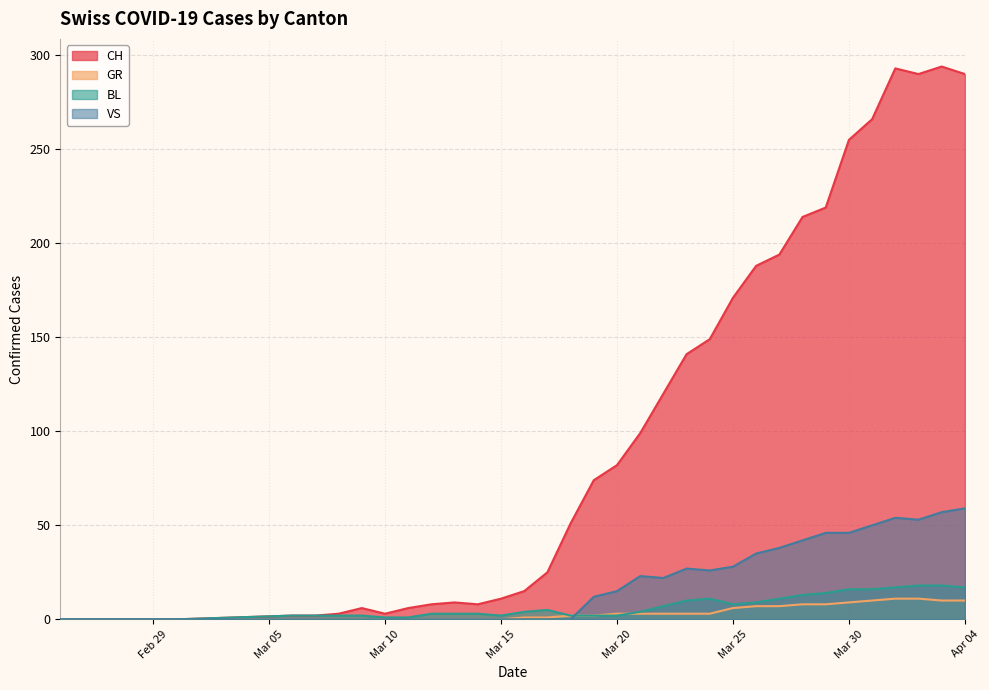

How many data points does each series have?

36